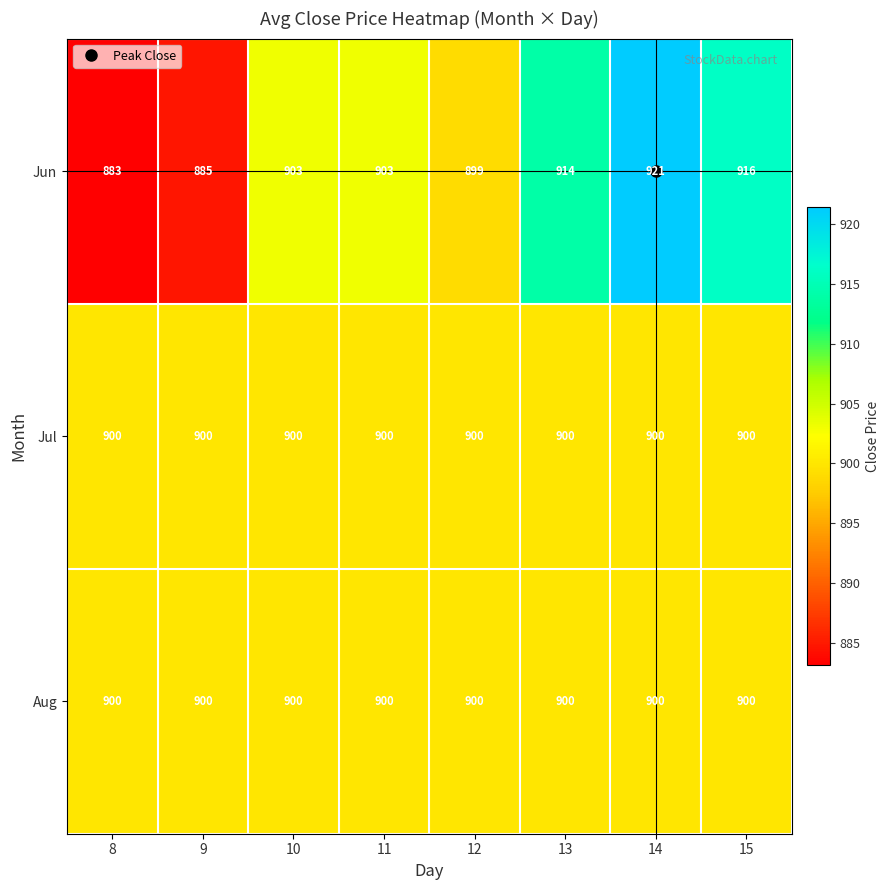

Which series has the largest range (max minus min)?

Jun